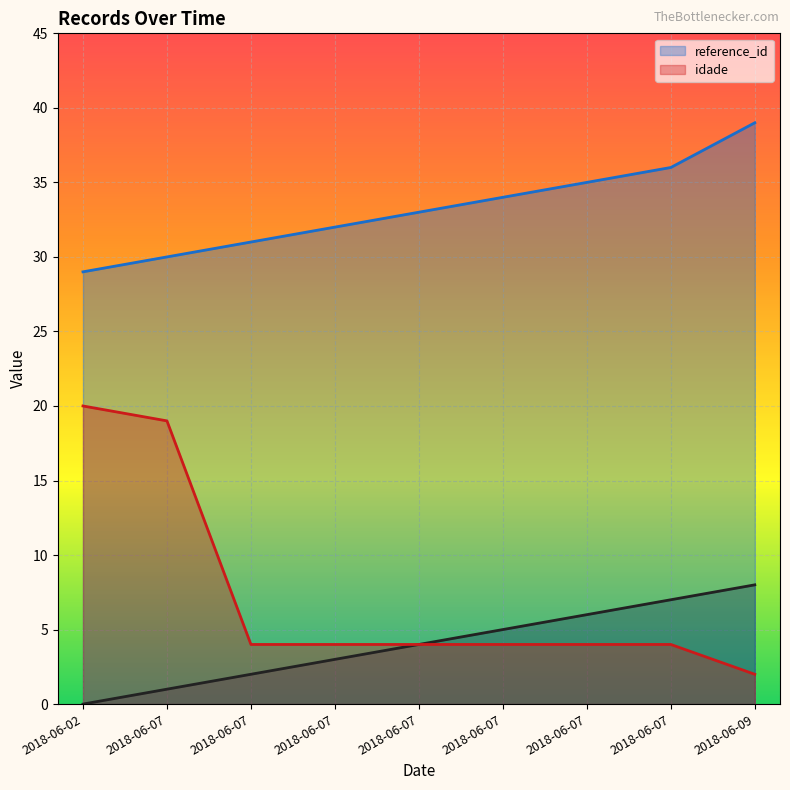

What is the difference between the _NúmLinha values at 2018-06-07 and 2018-06-07?

2